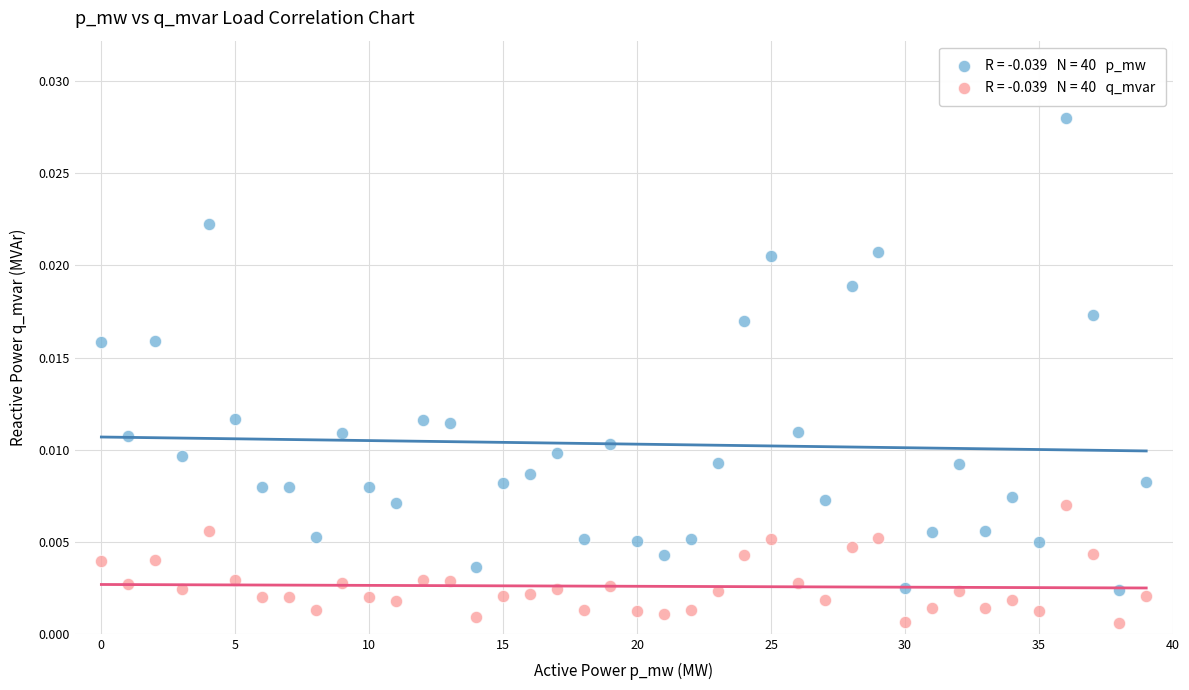

How many data points are displayed?

80